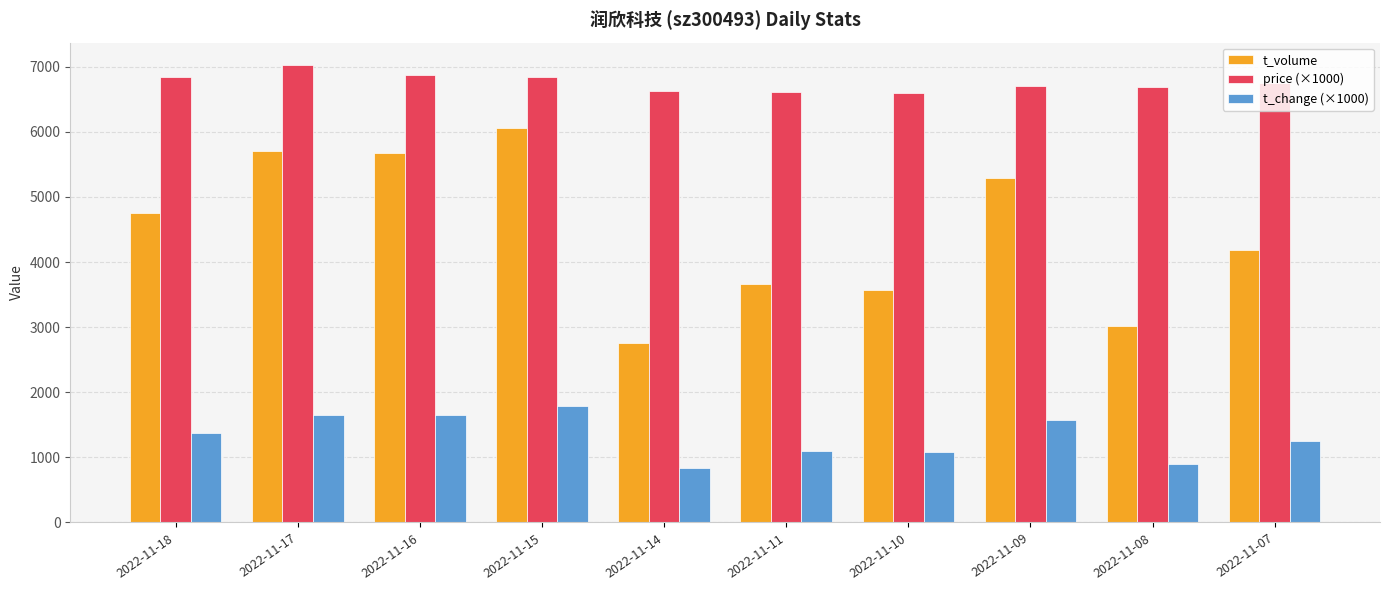

What is the difference between the maximum and minimum values in the t_volume series?

3301